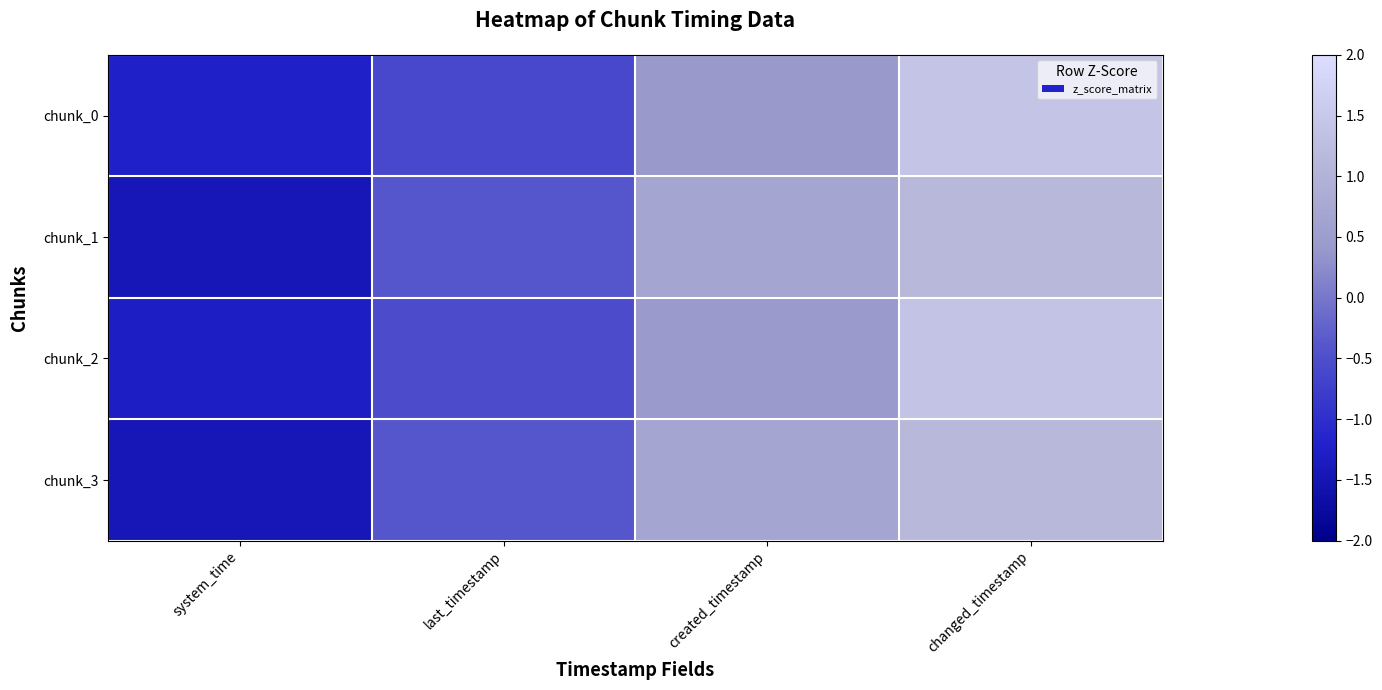

Which series changed the most between system_time and changed_timestamp?

chunk_2